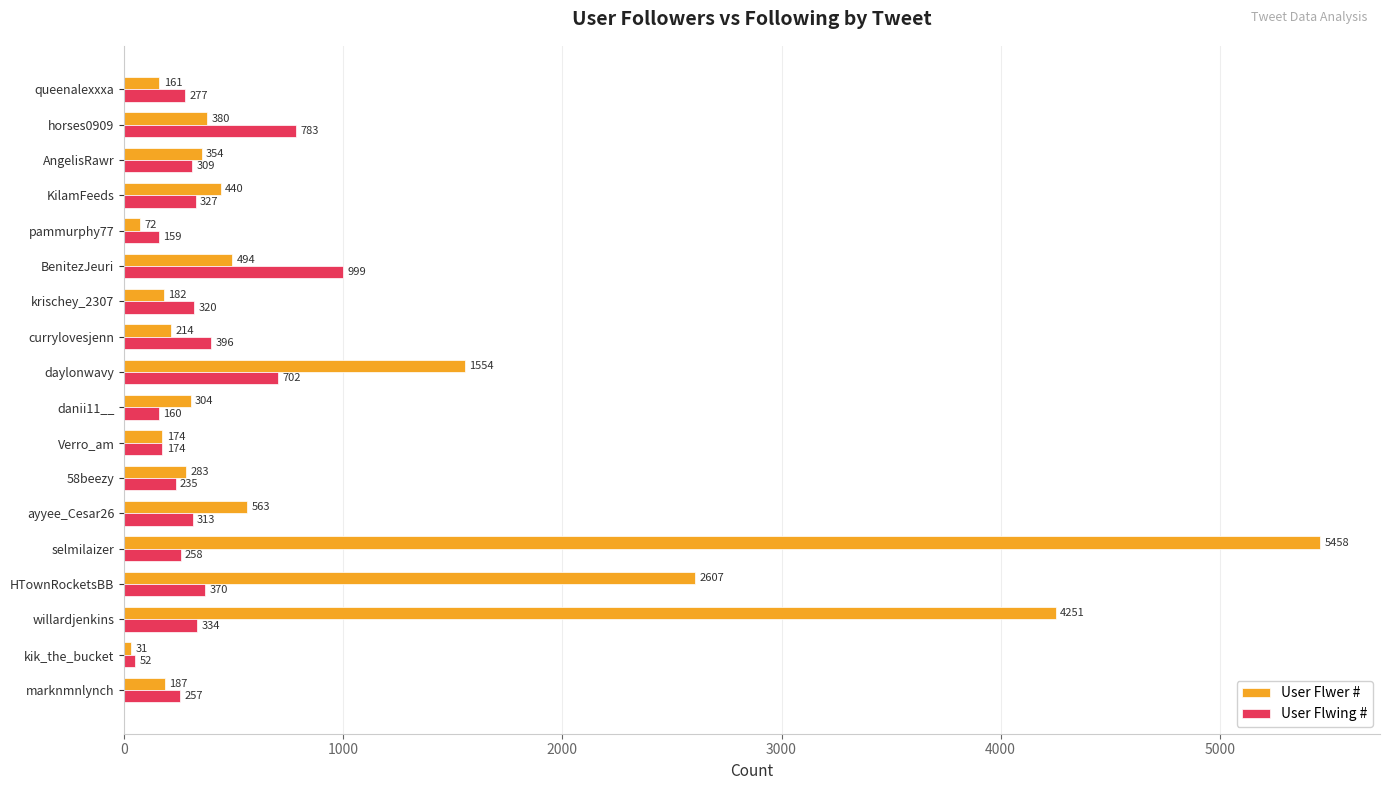

What is the difference between the maximum and minimum values in the User Flwer # series?

5427